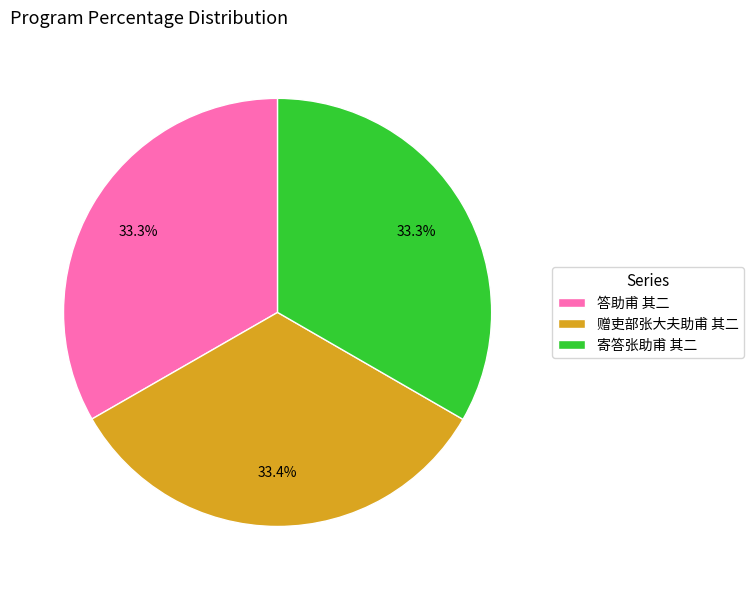

What percentage is the 寄答张助甫 其二 slice, to the nearest percent?

33%